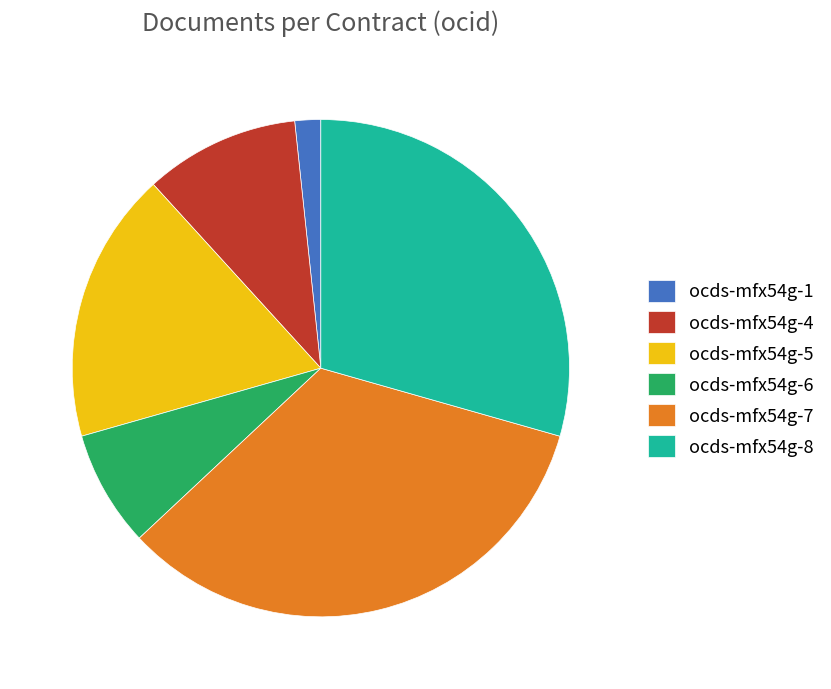

Rank the categories by value from lowest to highest.

ocds-mfx54g-1, ocds-mfx54g-6, ocds-mfx54g-4, ocds-mfx54g-5, ocds-mfx54g-8, ocds-mfx54g-7